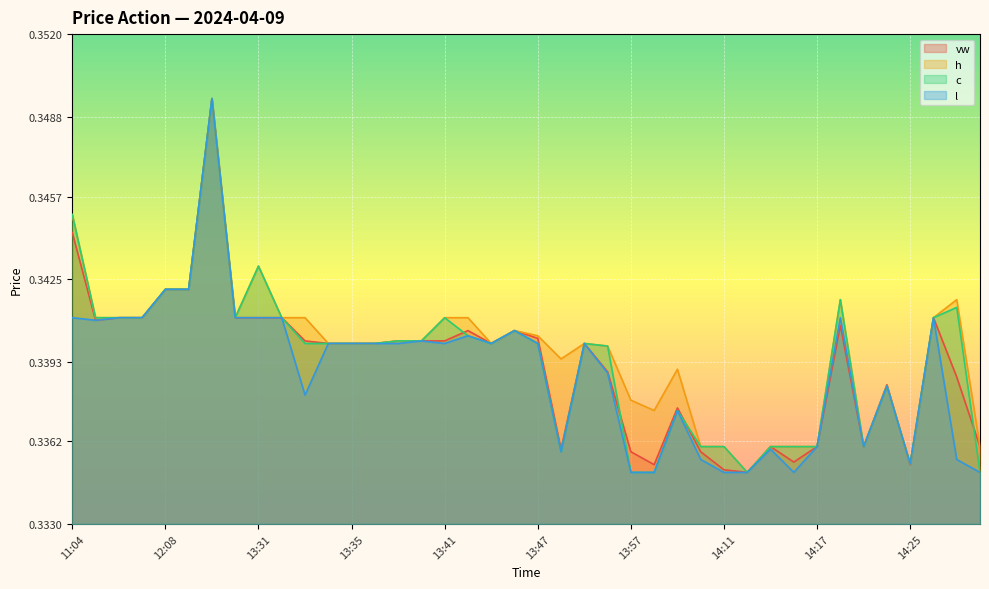

How many lines are shown in the chart?

4